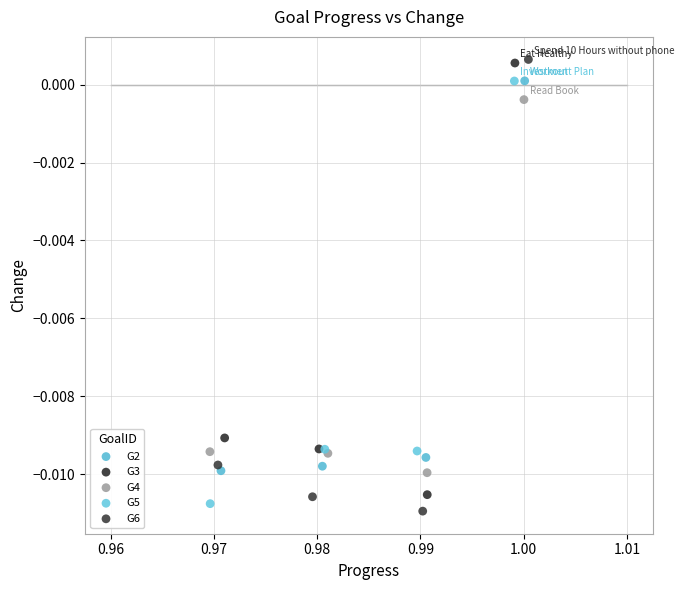

Which series has the widest spread of Y values?

G6